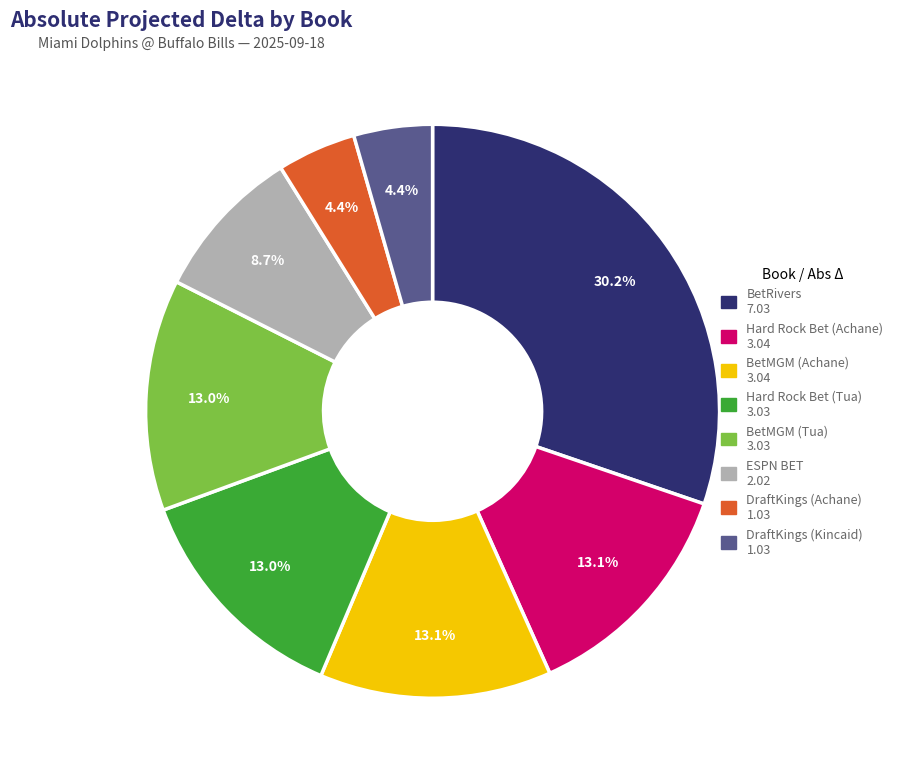

What percentage is the Hard Rock Bet (Achane) slice, to the nearest percent?

13%